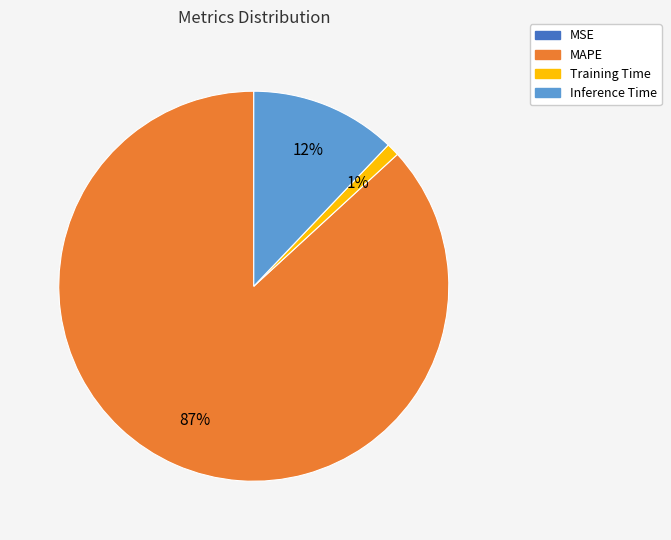

Does MAPE account for over 50% of the chart?

Yes